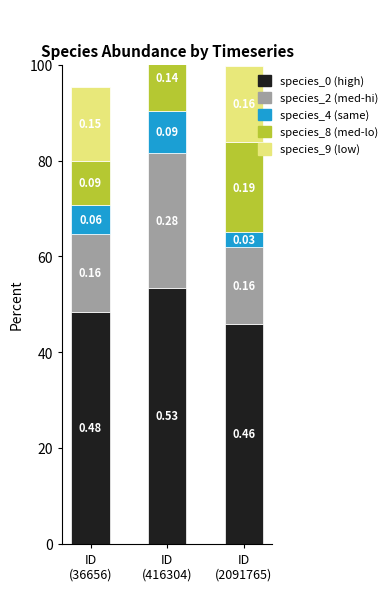

True or false: species_4 has a value of 0.1 at ID
(416304).

False